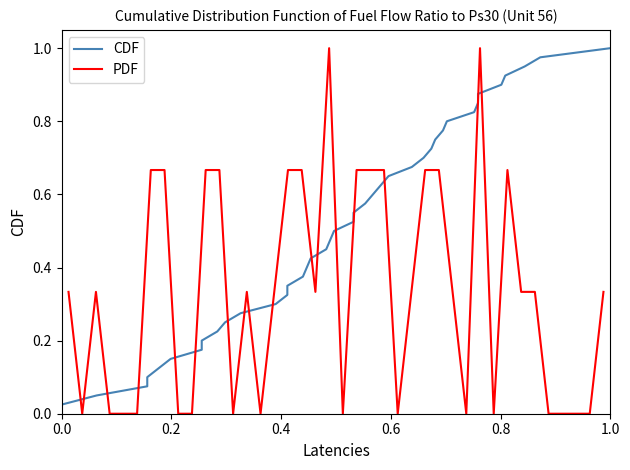

Does the chart display data point markers on the line(s)?

No